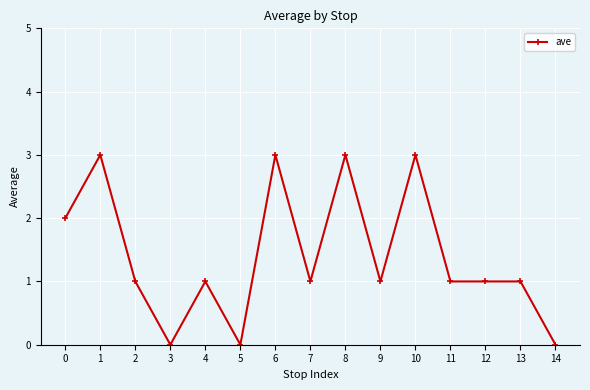

Does the chart display data point markers on the line(s)?

Yes